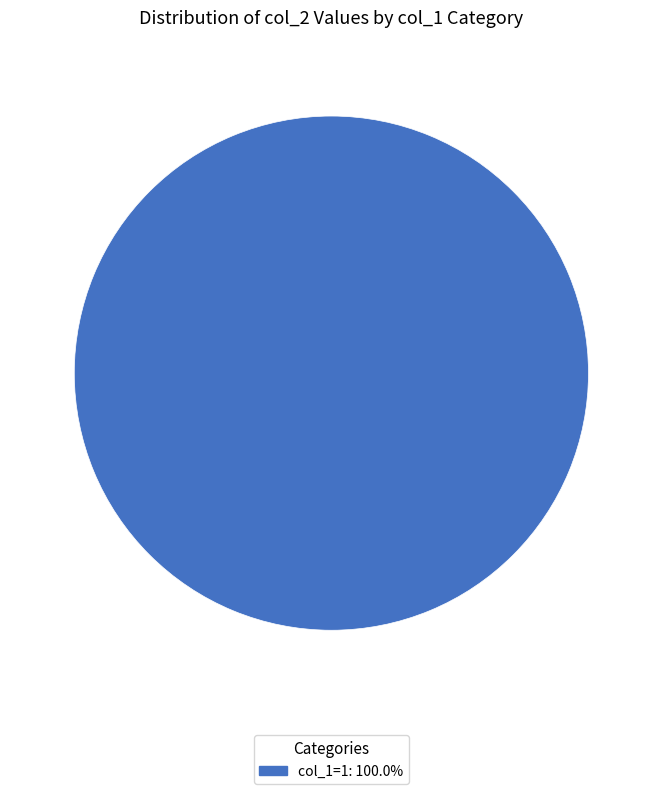

Is there a majority slice in this chart?

Yes